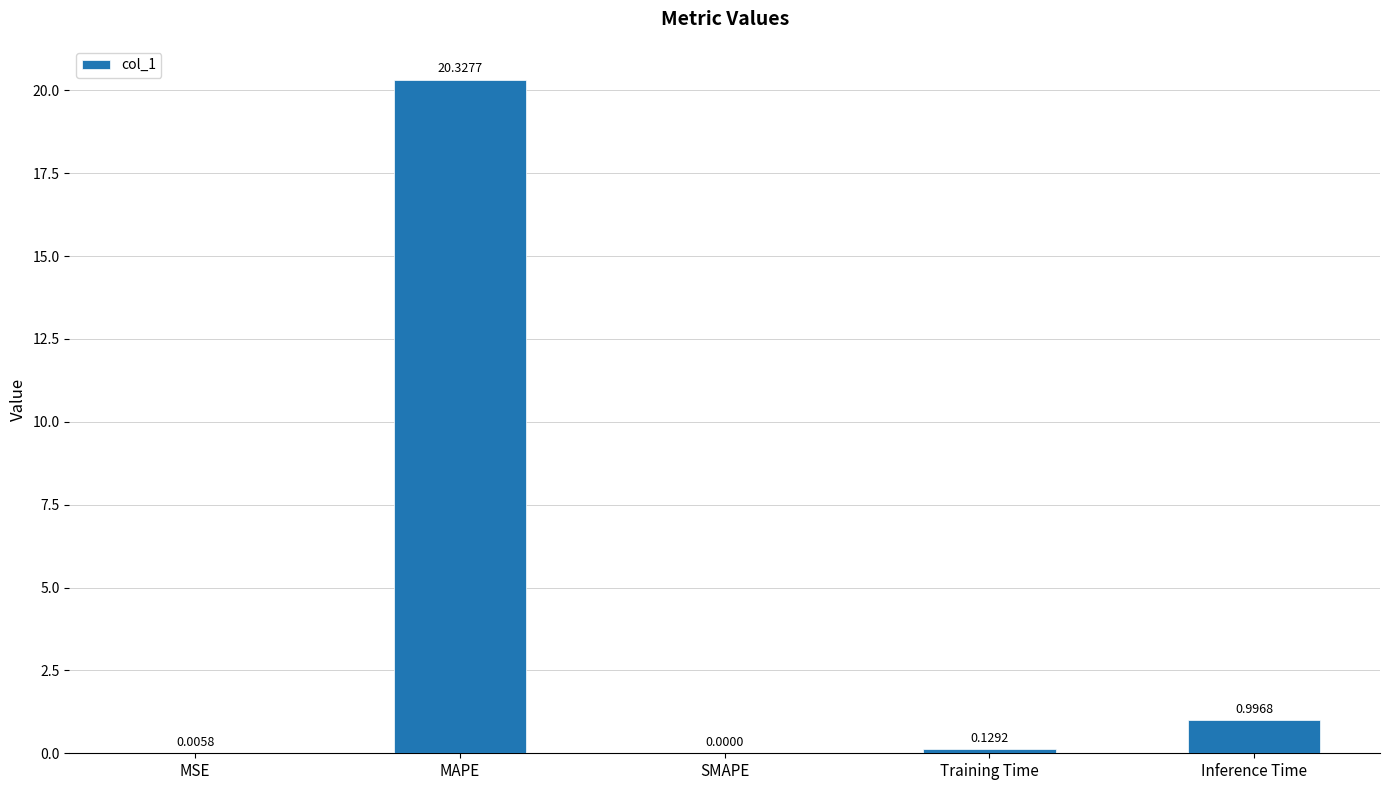

Which has a higher value, Inference Time or Training Time?

Inference Time